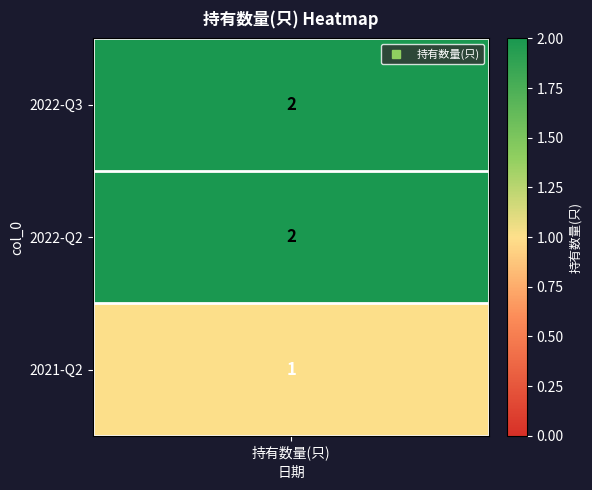

Approximately how many times larger is the value at 2022-Q2 compared to 2021-Q2?

2.0